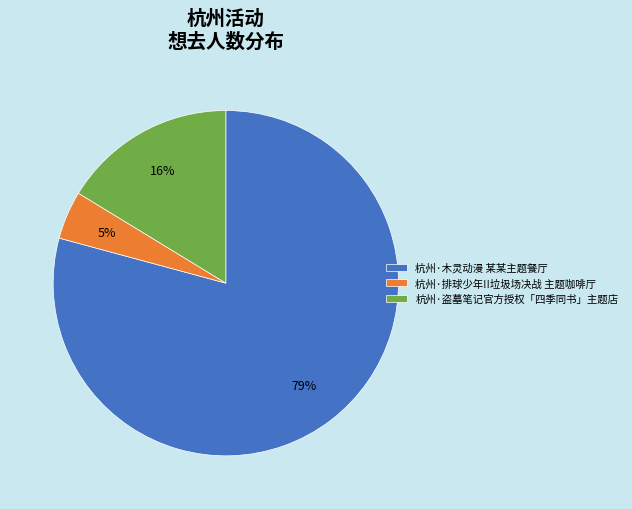

What percentage is the 杭州·排球少年!!垃圾场决战 主题咖啡厅 slice, to the nearest percent?

5%